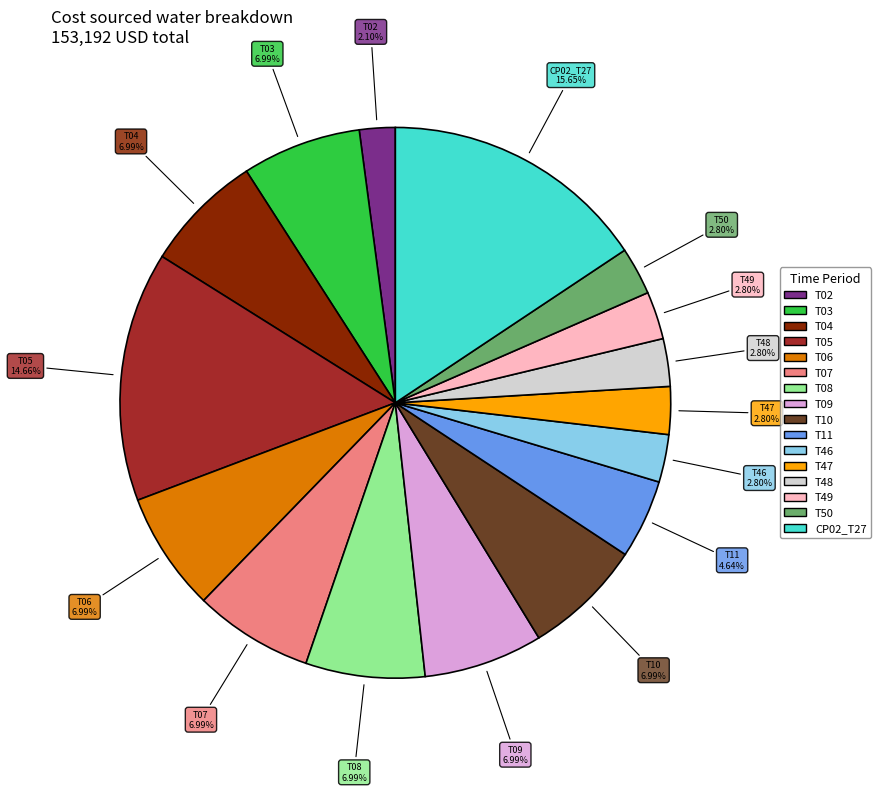

To the nearest percent, what is the average slice percentage?

6%